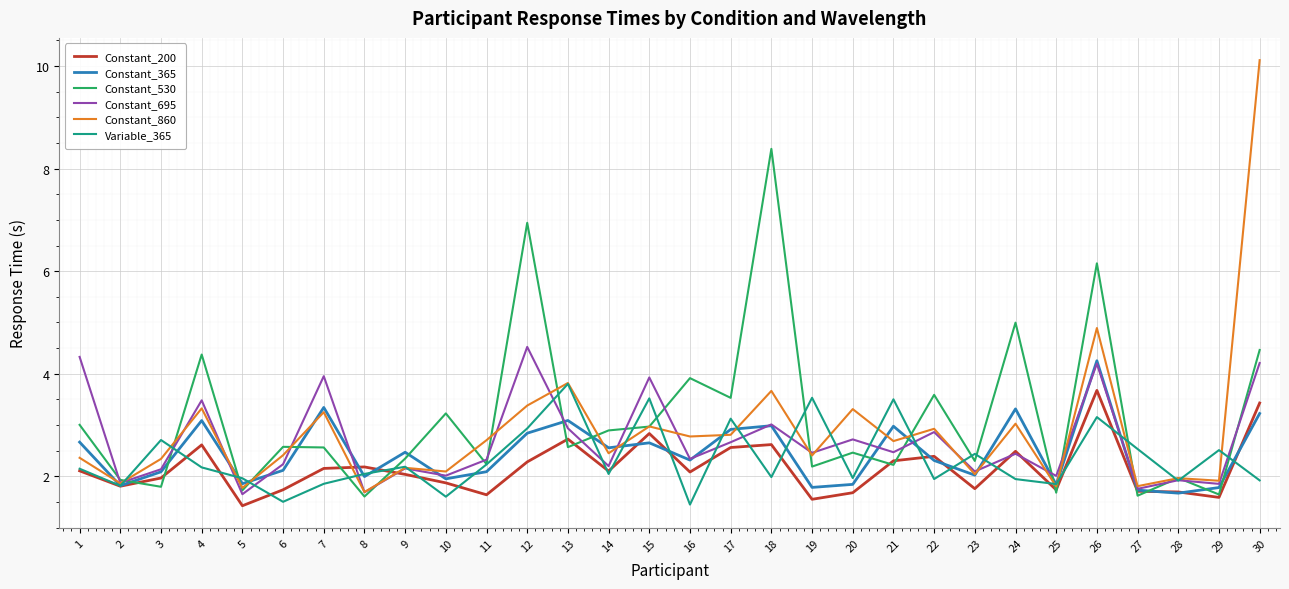

Is the value of Constant_695 at 14 greater than the value of Constant_530 at 6?

No